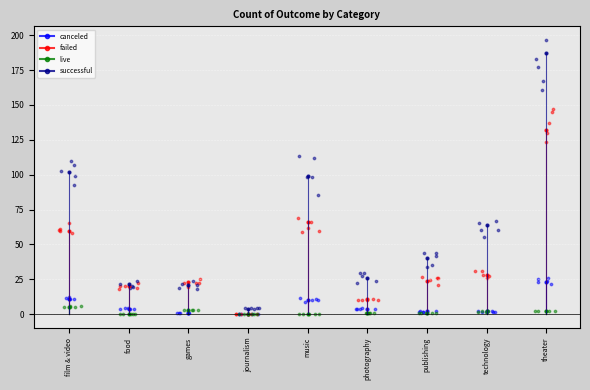

Is the value of failed at technology greater than the value of successful at photography?

Yes